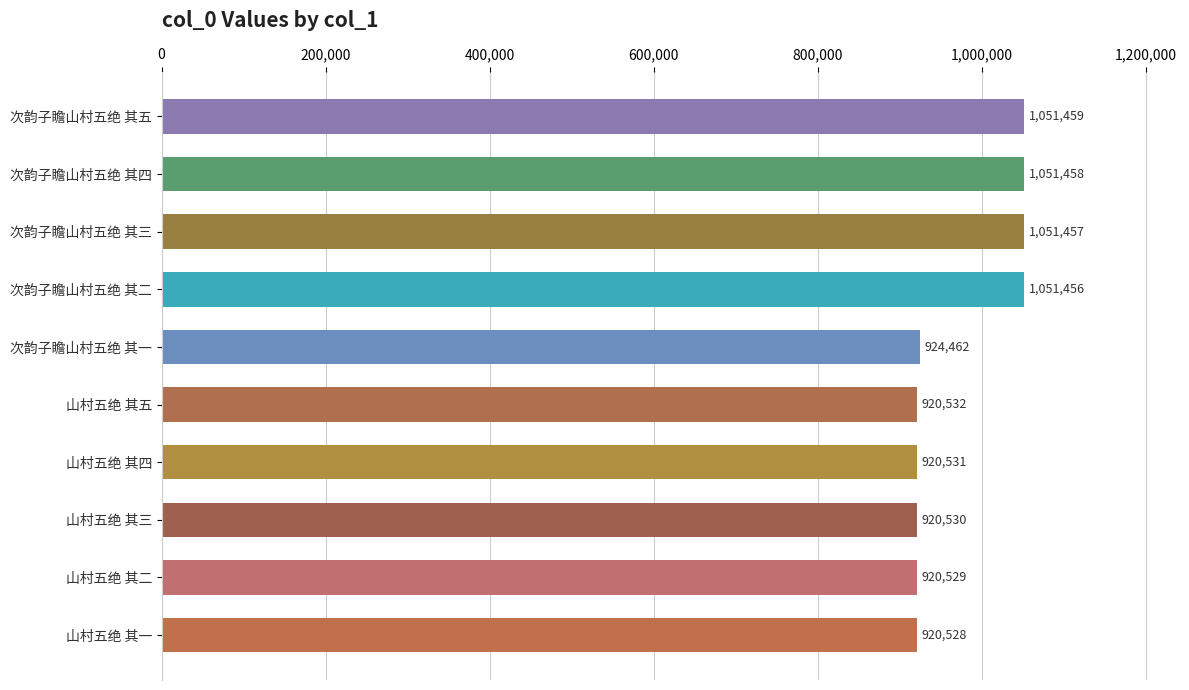

How many bars are there in total?

10